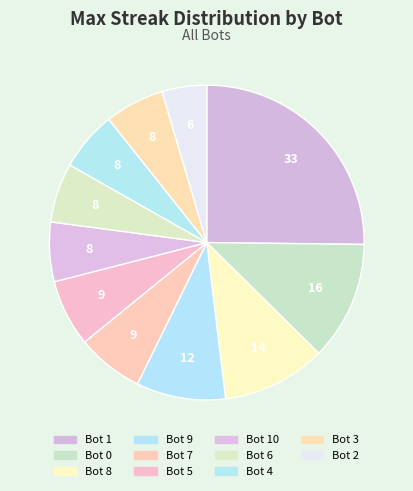

Combined, do Bot 6 and Bot 8 account for over 50%?

No